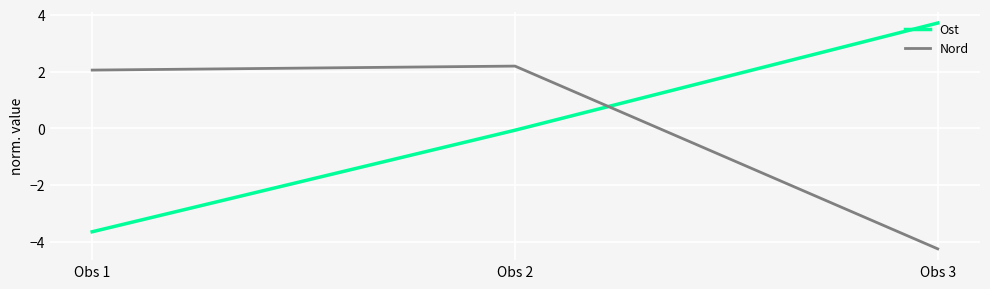

Count the number of categories in the chart.

3